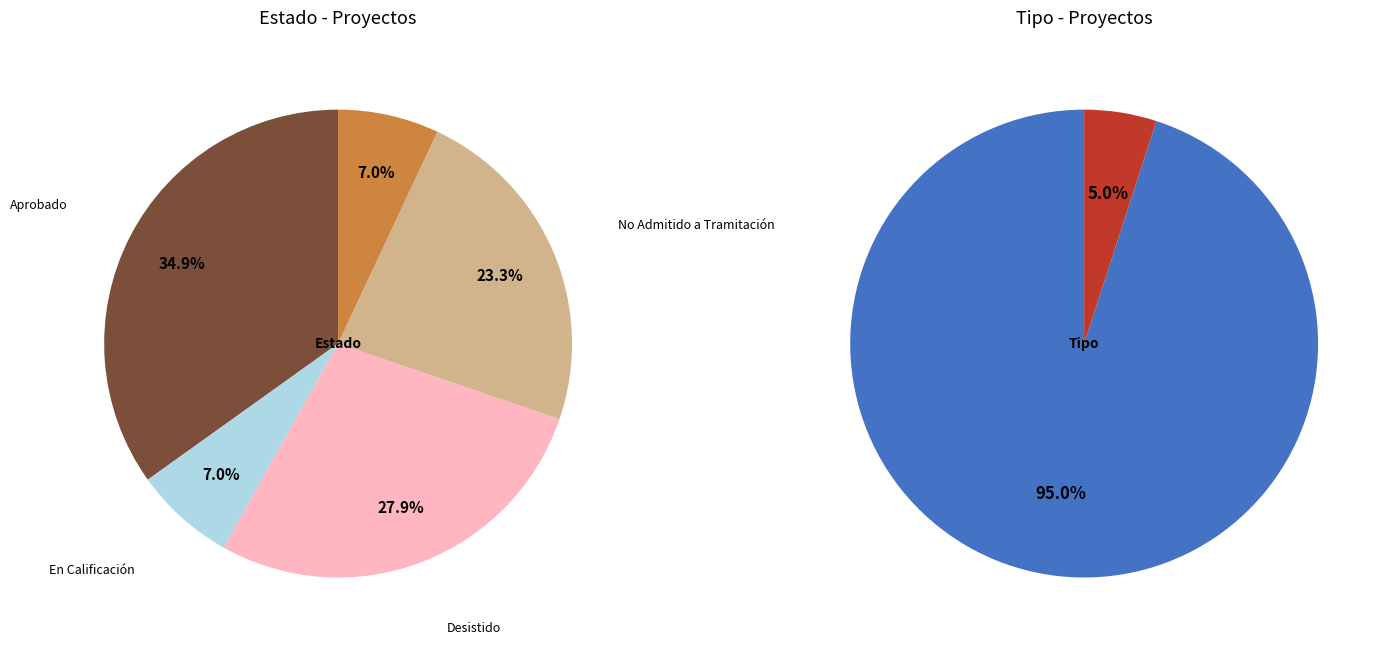

Do Desistido and Aprobado together represent more than half of the pie?

Yes